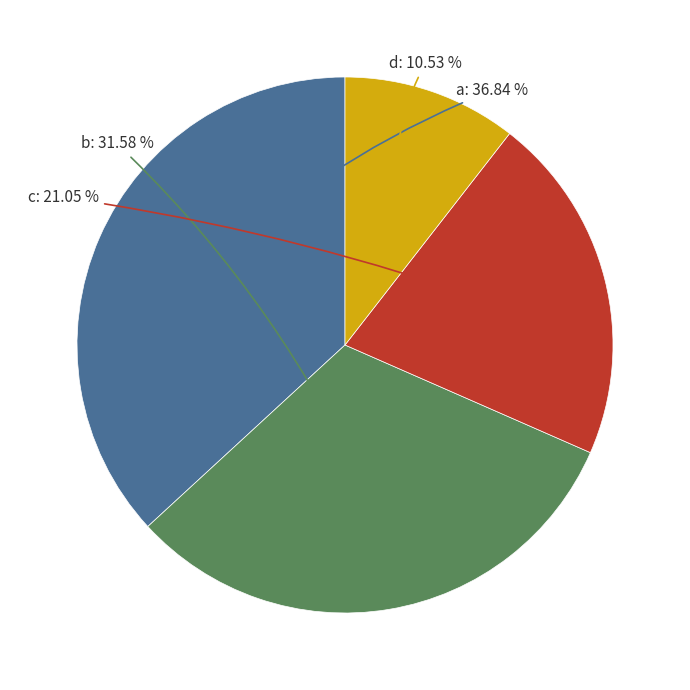

The c slice represents 14% of the pie. True or false?

False